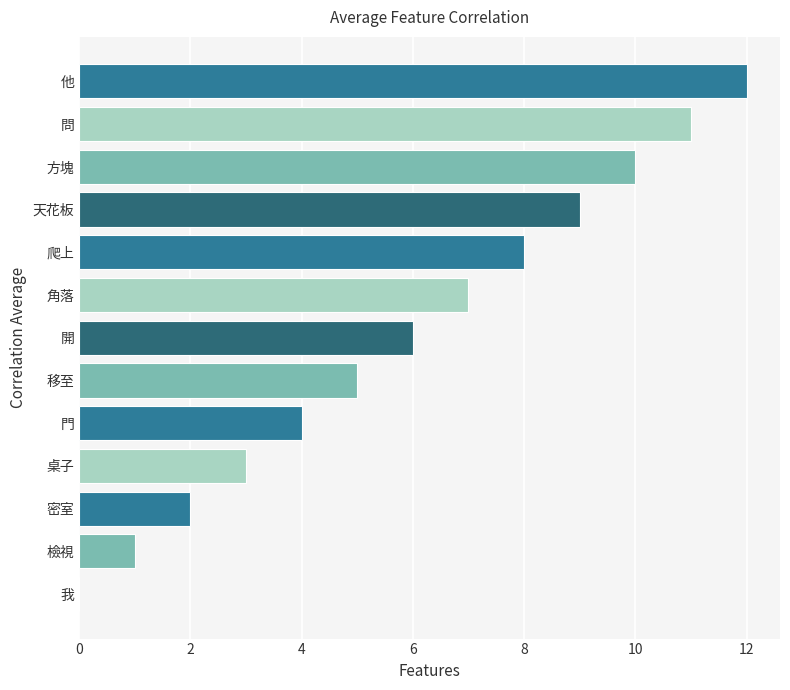

What is the sum of the values at 桌子 and 問?

14